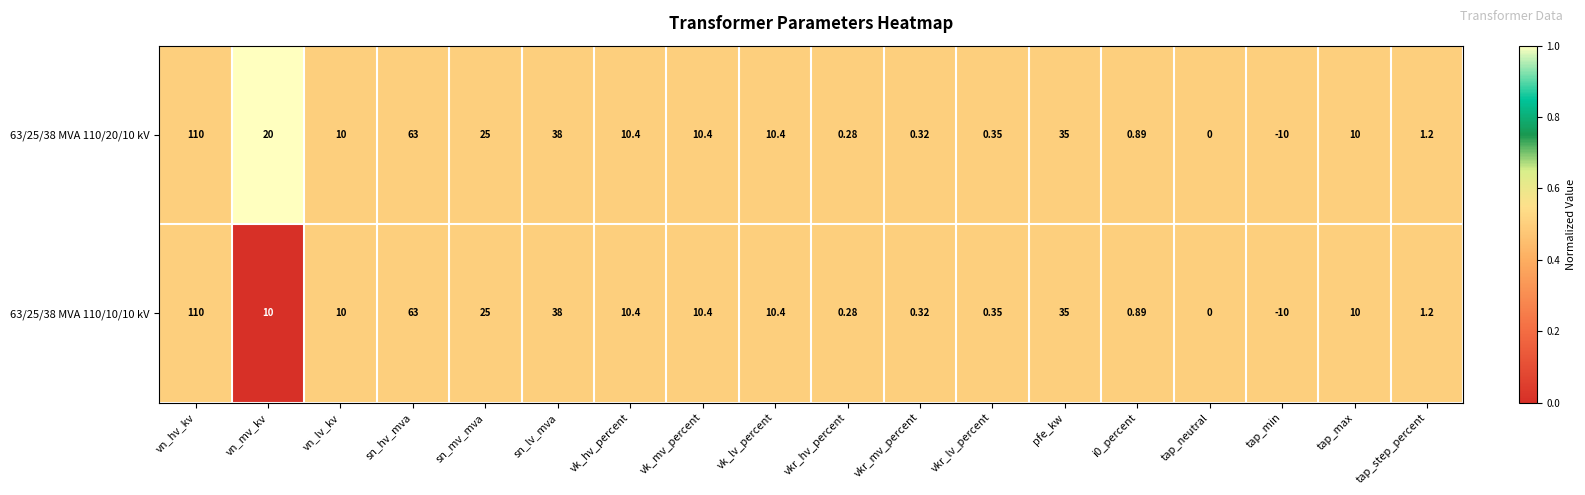

How many series are shown in this chart?

2